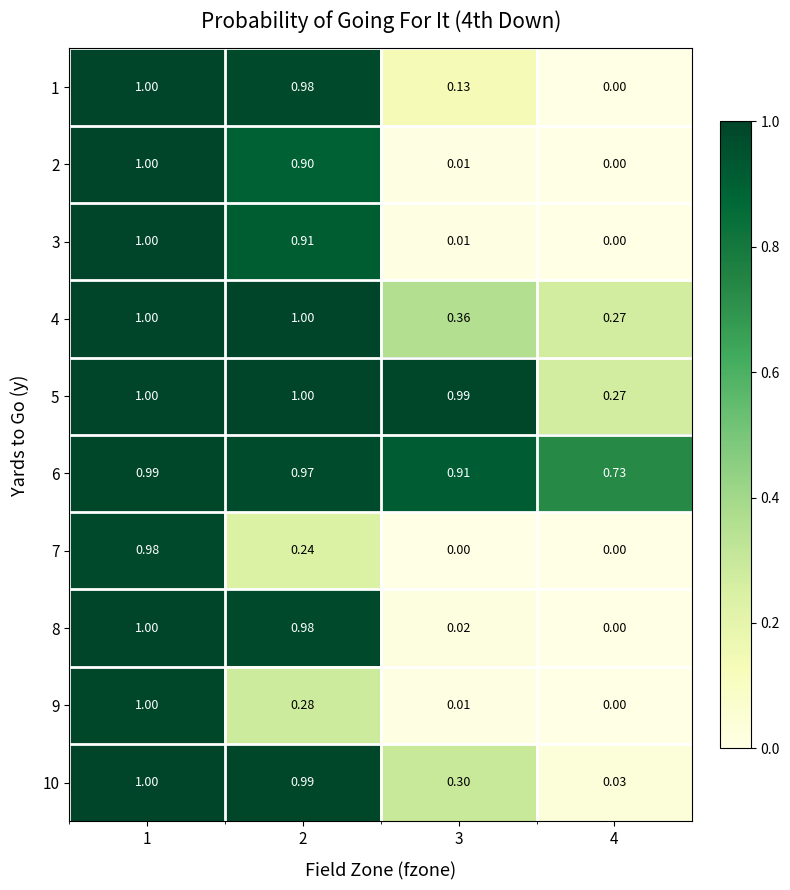

How many distinct data groups are displayed?

10